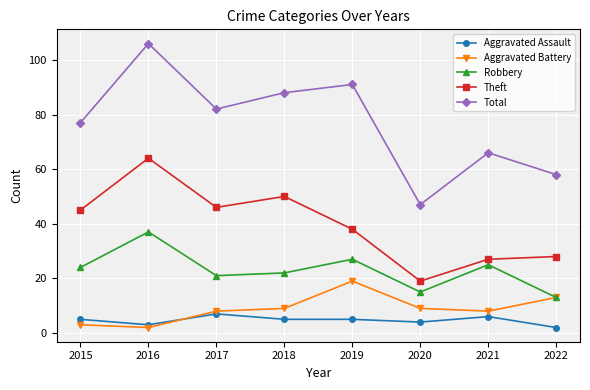

Which series has the widest spread of values?

Total